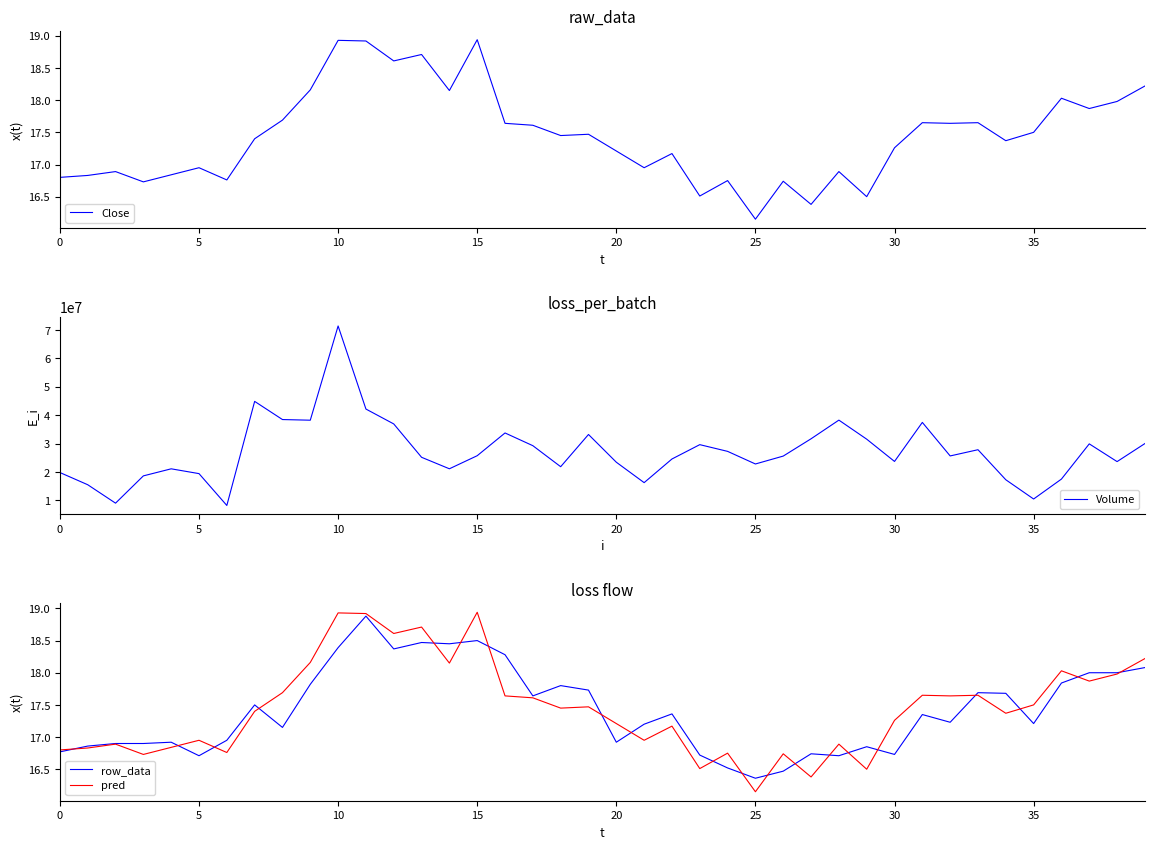

What is the difference between the highest and lowest values at 11?

42156381.1